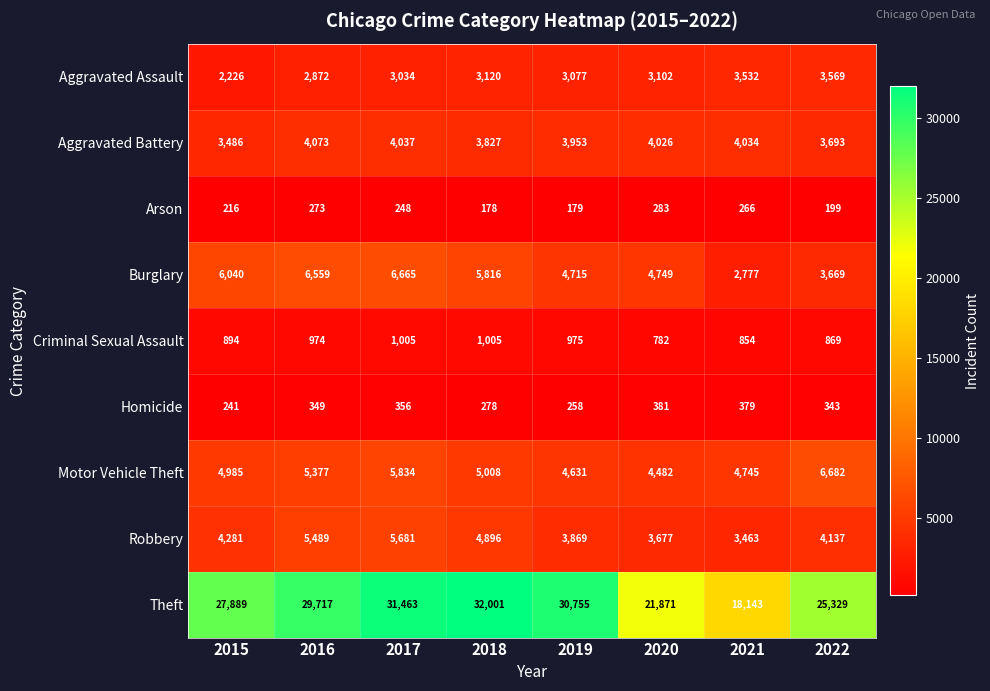

Count the number of categories in the chart.

8